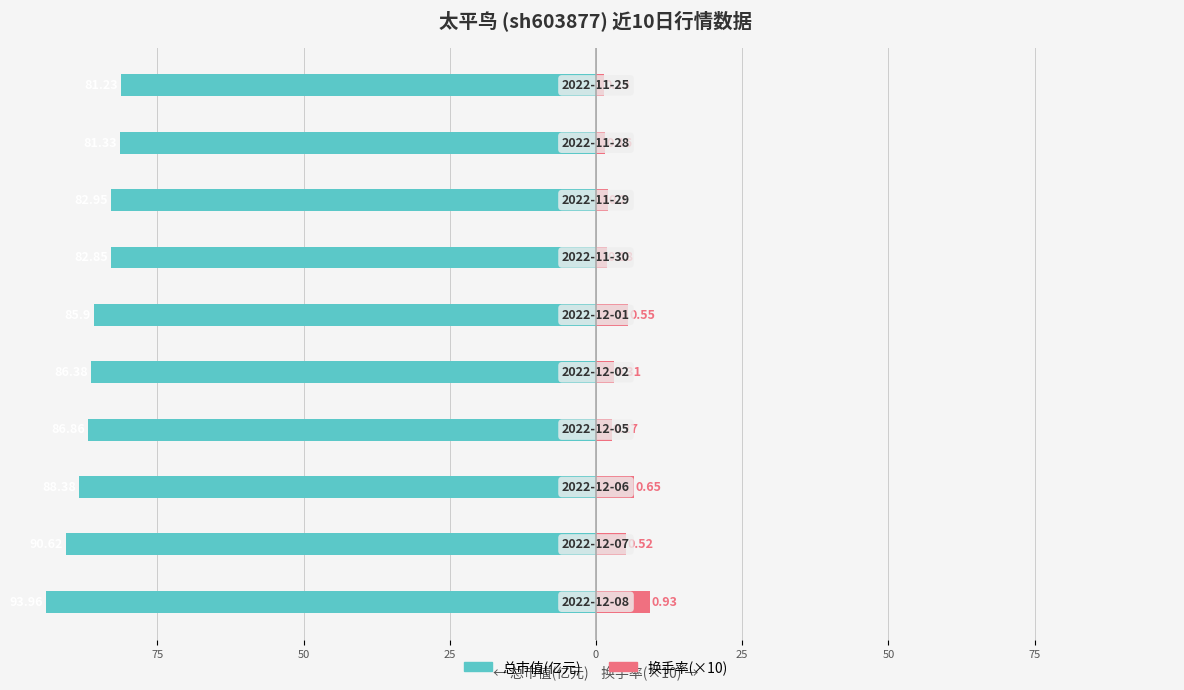

How many bars are there in each group?

2